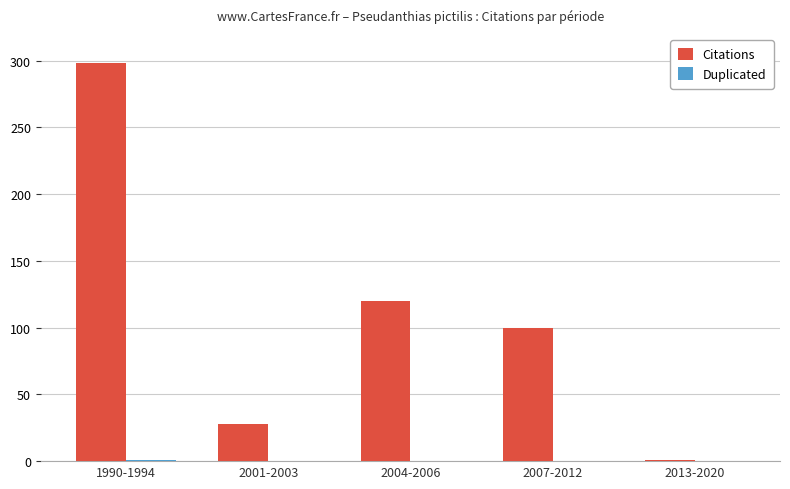

Between 1990-1994 and 2007-2012, which series saw the biggest shift?

Citations